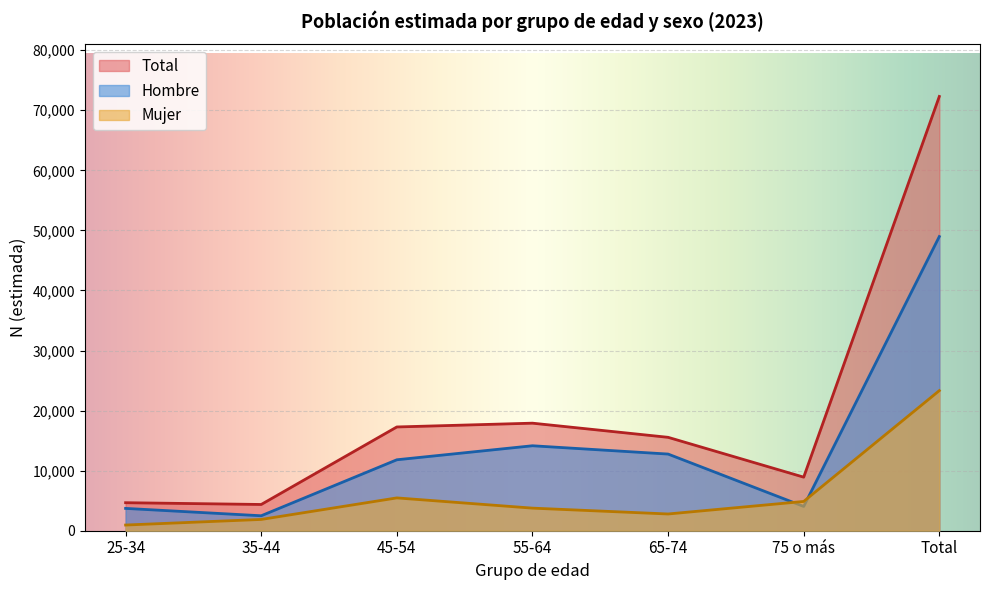

The Total series shows 15551 at 65-74. True or false?

True